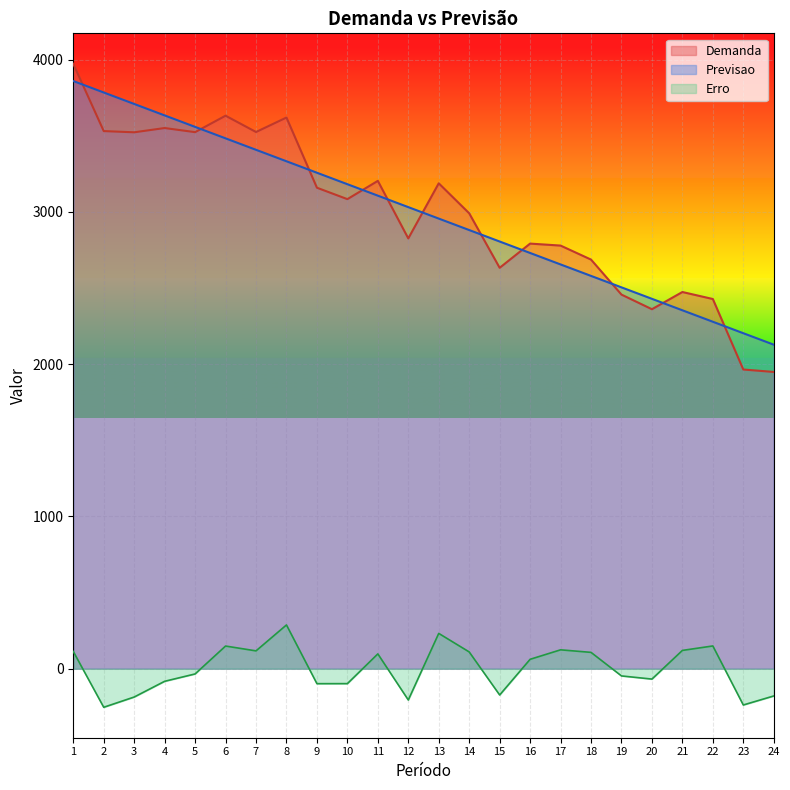

Reading left to right, transcribe all the data shown in this chart.

Demanda: 1=3973.0	2=3531.0	3=3523.0	4=3551.0	5=3524.0	6=3632.0	7=3525.0	8=3620.0	9=3159.0	10=3084.0	11=3204.0	12=2826.0	13=3188.0	14=2991.0	15=2633.0	16=2792.0	17=2779.0	18=2687.0	19=2457.0	20=2361.0	21=2474.0	22=2428.0	23=1965.0	24=1949.0
Previsao: 1=3859.7	2=3784.4	3=3709.1	4=3633.9	5=3558.6	6=3483.3	7=3408.0	8=3332.7	9=3257.4	10=3182.1	11=3106.8	12=3031.6	13=2956.3	14=2881.0	15=2805.7	16=2730.4	17=2655.1	18=2579.8	19=2504.5	20=2429.3	21=2354.0	22=2278.7	23=2203.4	24=2128.1
Erro: 1=113.3	2=-253.4	3=-186.1	4=-82.9	5=-34.6	6=148.7	7=117.0	8=287.3	9=-98.4	10=-98.1	11=97.2	12=-205.6	13=231.7	14=110.0	15=-172.7	16=61.6	17=123.9	18=107.2	19=-47.5	20=-68.3	21=120.0	22=149.3	23=-238.4	24=-179.1